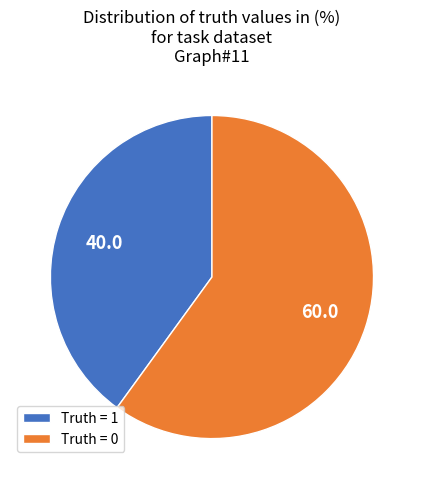

Approximately how many times larger is the value at Truth = 1 compared to Truth = 0?

0.7